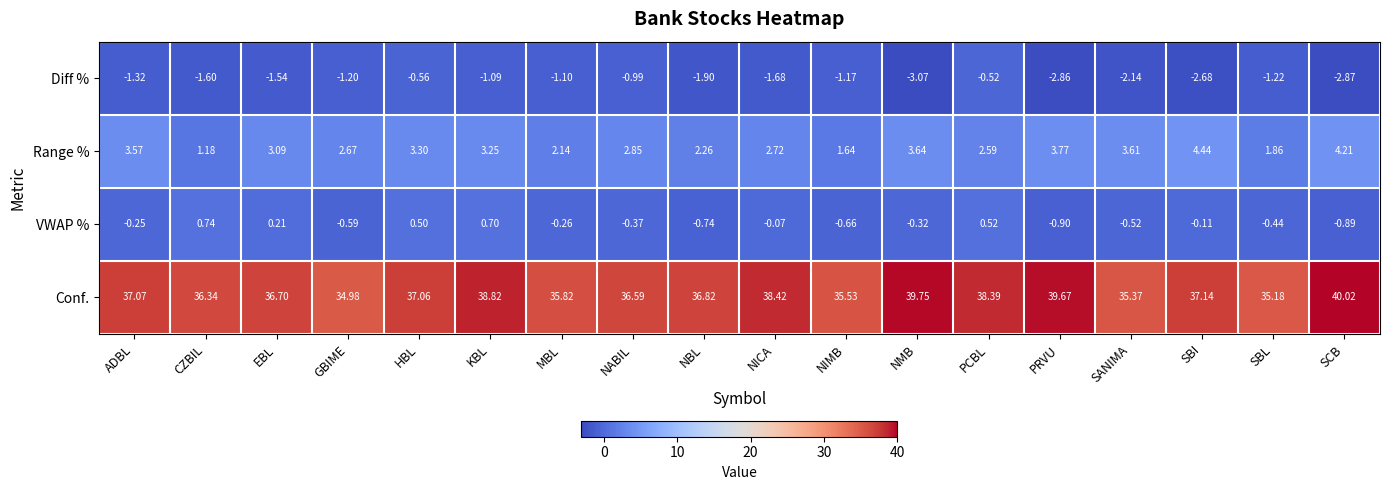

What is the spread (max minus min) of values at NBL?

38.7